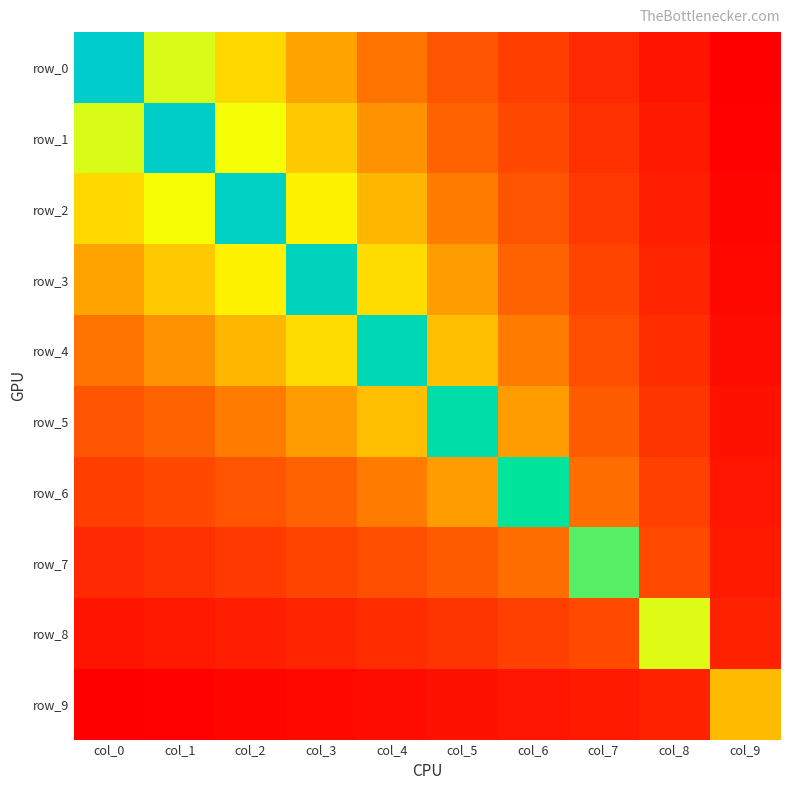

Which series has the largest range (max minus min)?

row_0